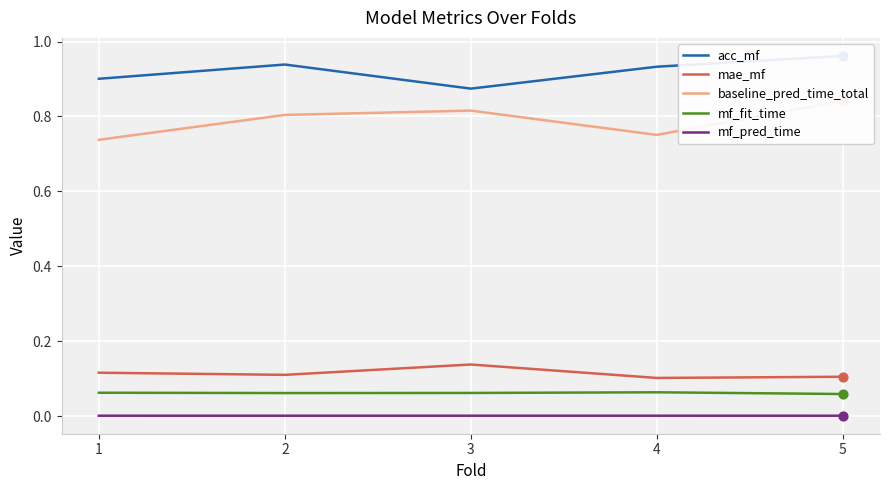

At which category is the sum across all series the highest?

5